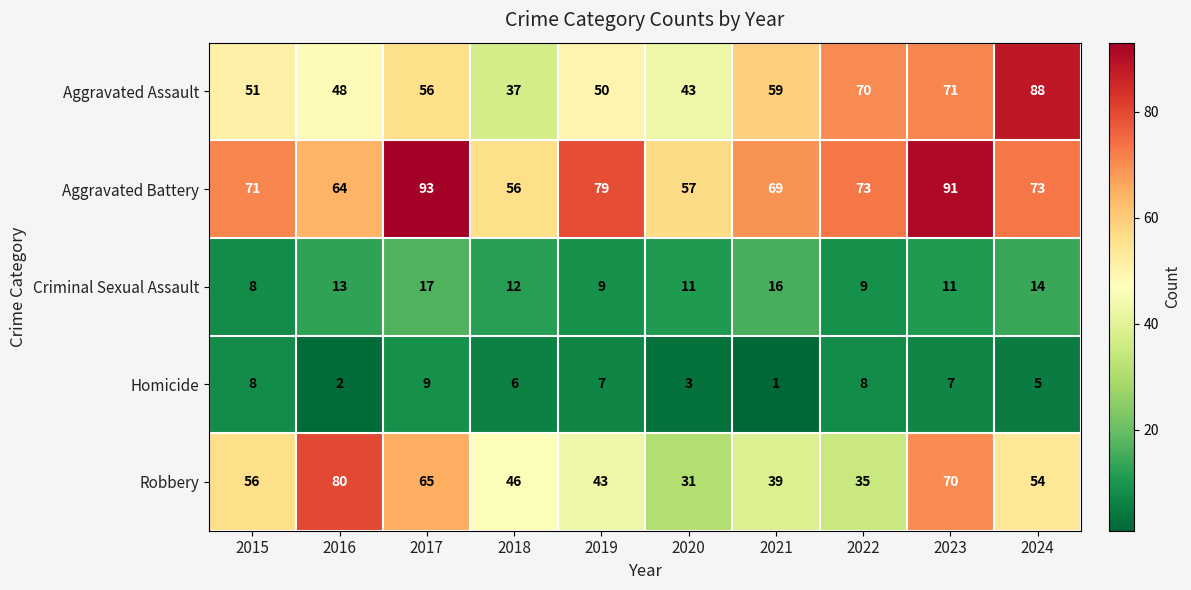

Between 2018 and 2022, which series saw the biggest shift?

Aggravated Assault